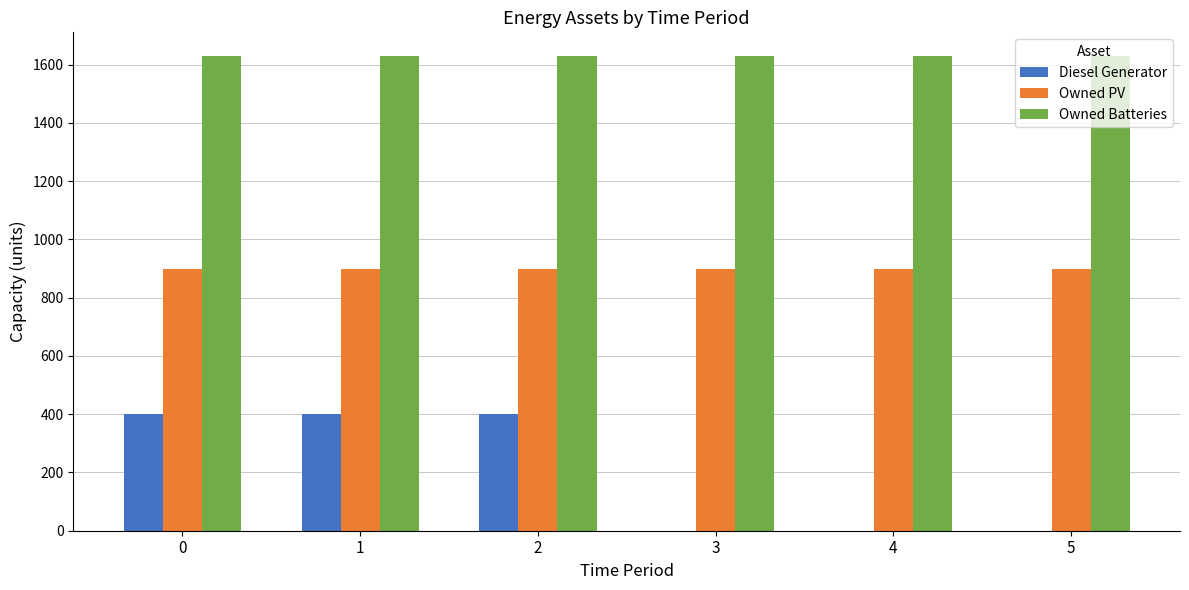

Is it true that Diesel Generator equals 219 at 3?

False